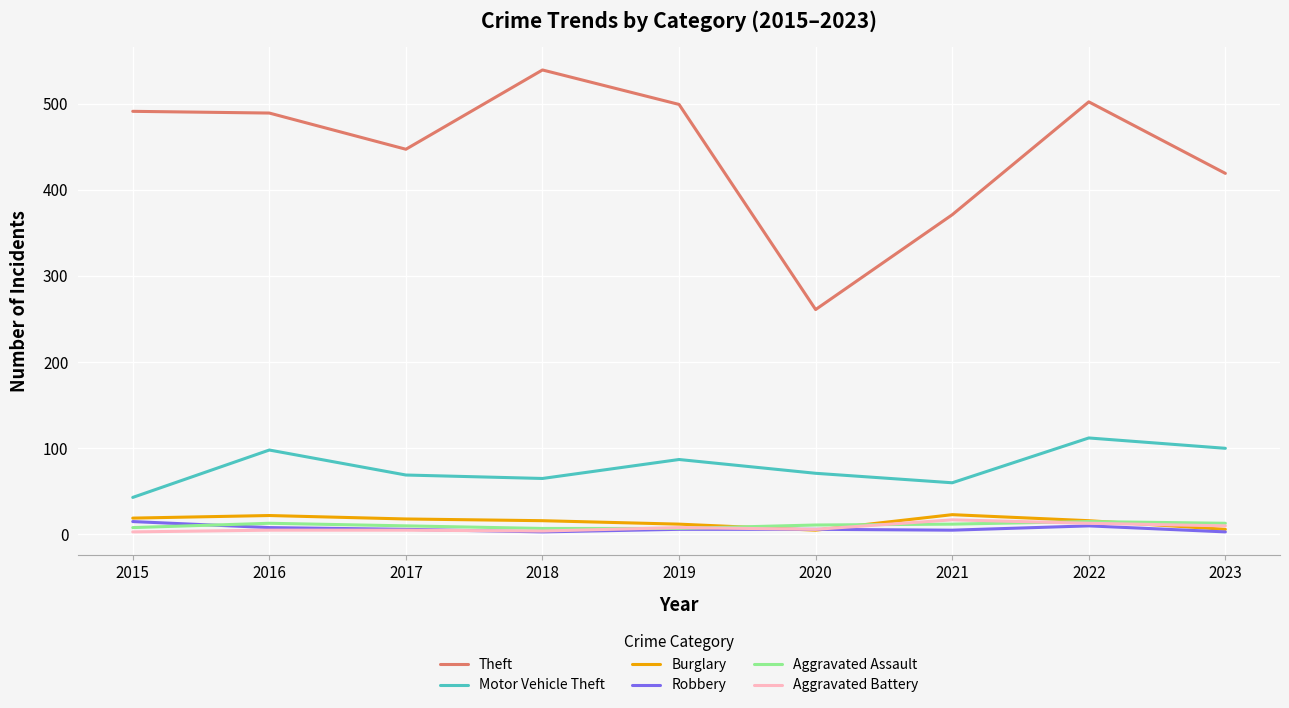

The Burglary series shows 23 at 2021. True or false?

True